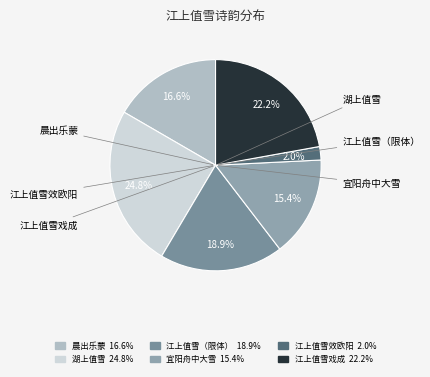

Rank the categories by value from highest to lowest.

湖上值雪, 江上值雪戏成短歌, 江上值雪，效欧阳体，限不以盐玉鹤鹭絮蝶飞舞之类为比，仍不使皓白洁素等字，次子由韵, 晨出乐蒙，冒雪至郡，次东坡江上值雪诗韵，寄唐生, 宜阳舟中大雪用坡公江上值雪韵, 江上值雪效欧阳体限不以盐玉鹤鹭絮蝶飞舞之